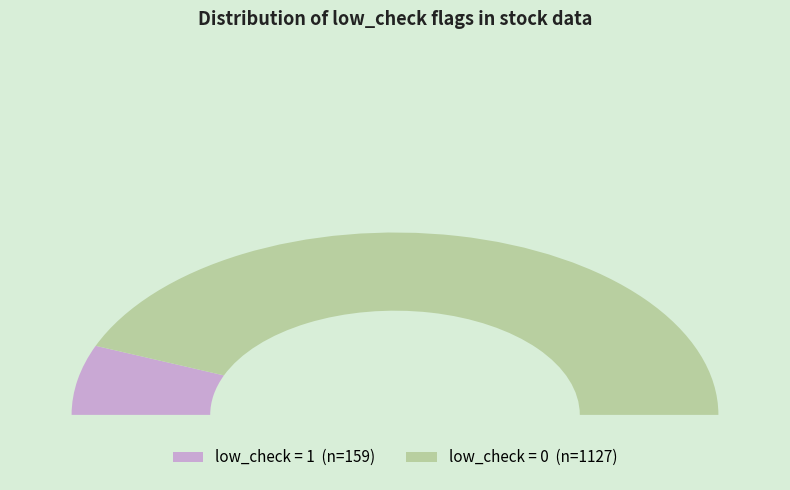

What is the majority slice?

low_check=1